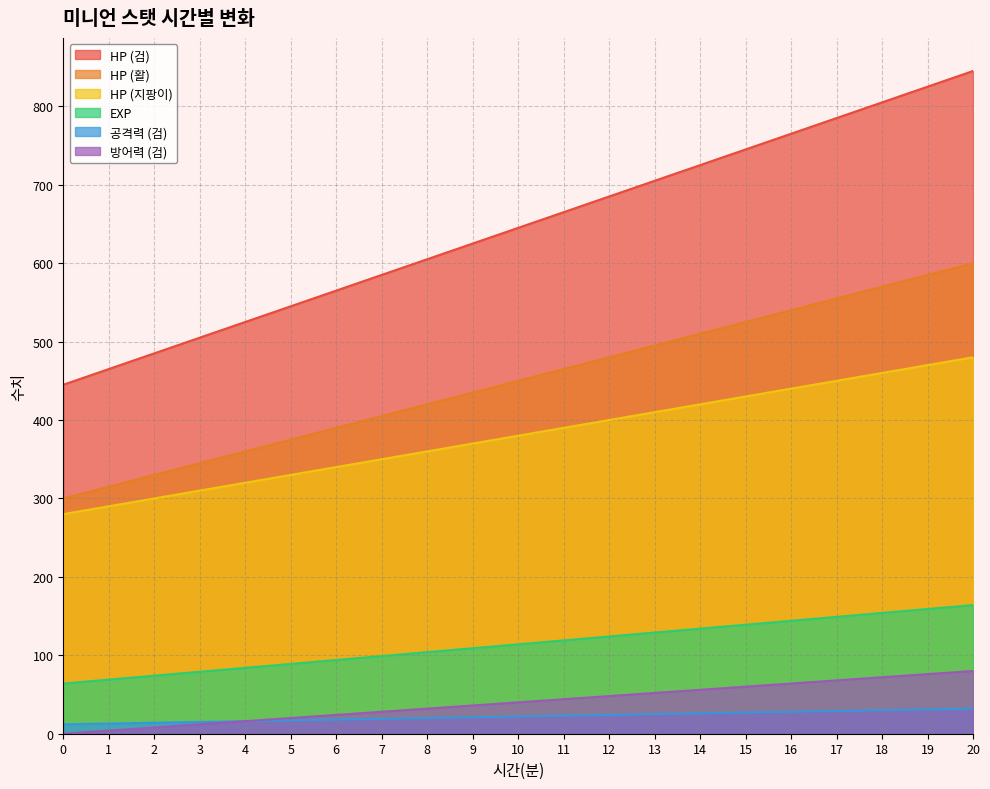

At which category is the sum across all series the highest?

20